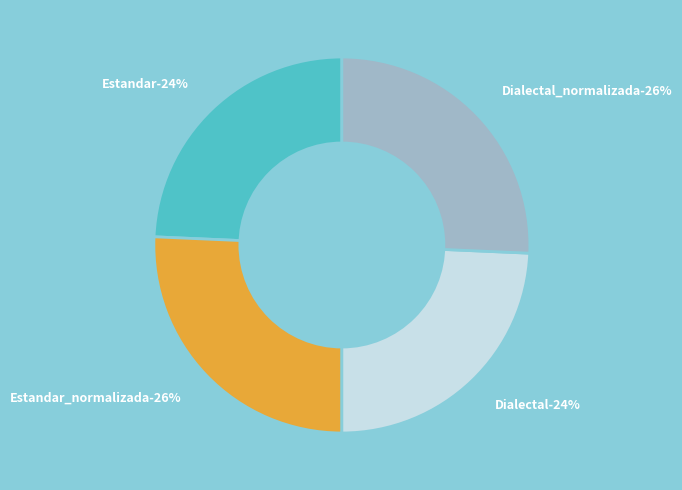

What is the total percentage of Dialectal and Estandar?

48.6%